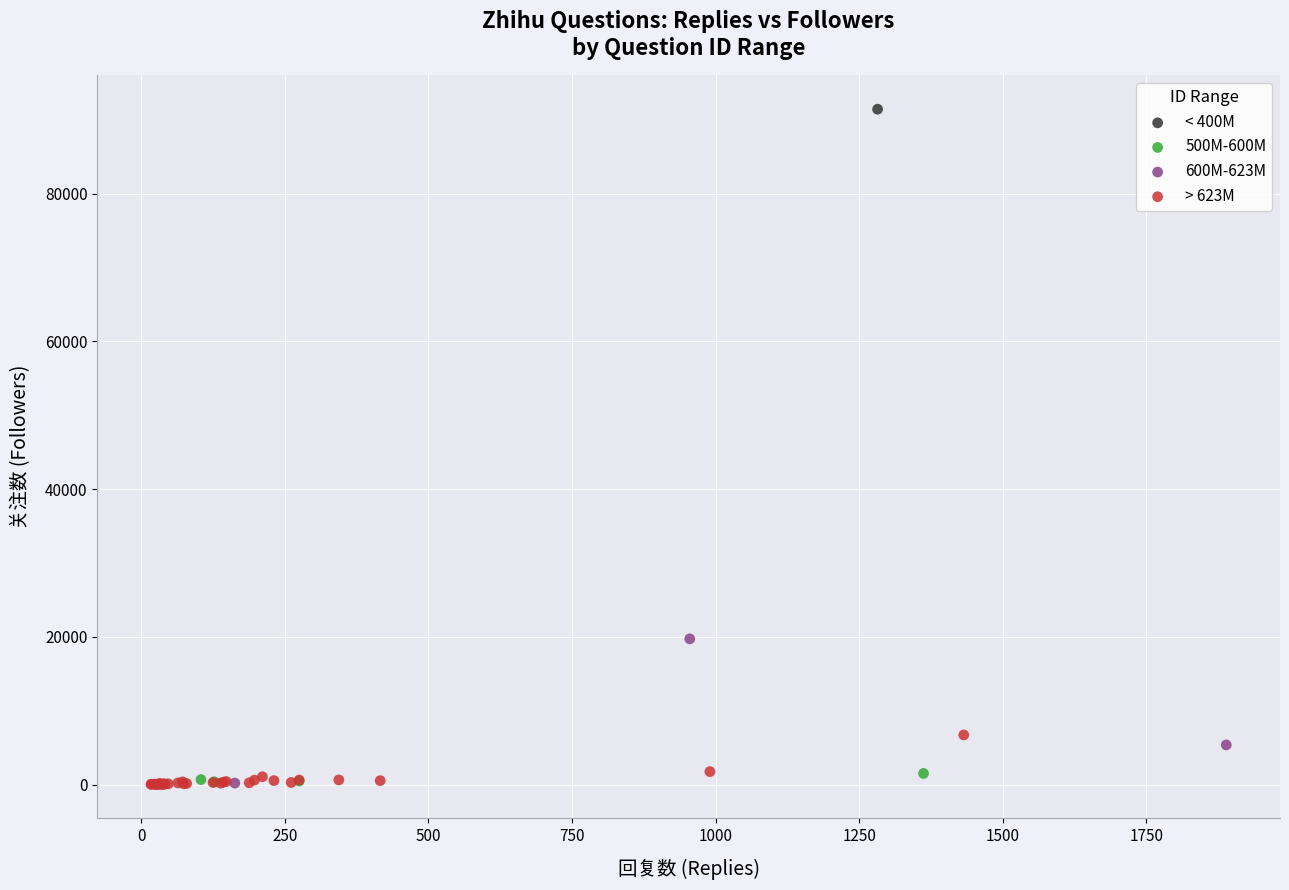

What are all the series names shown in the legend?

< 400M, 500M-600M, 600M-623M, > 623M